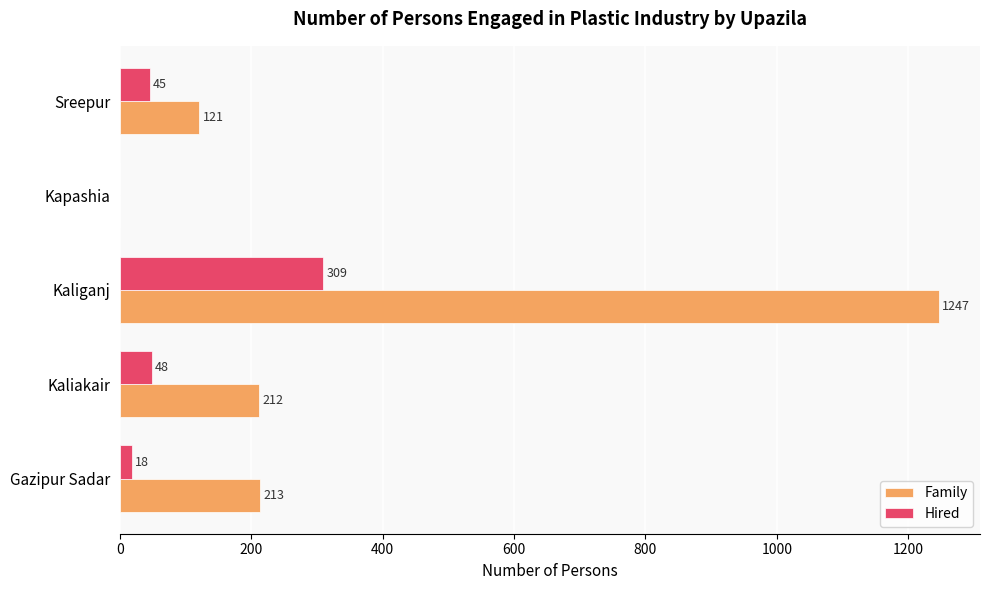

What is the approximate value of Hired at Kaliakair, to the nearest 10?

50